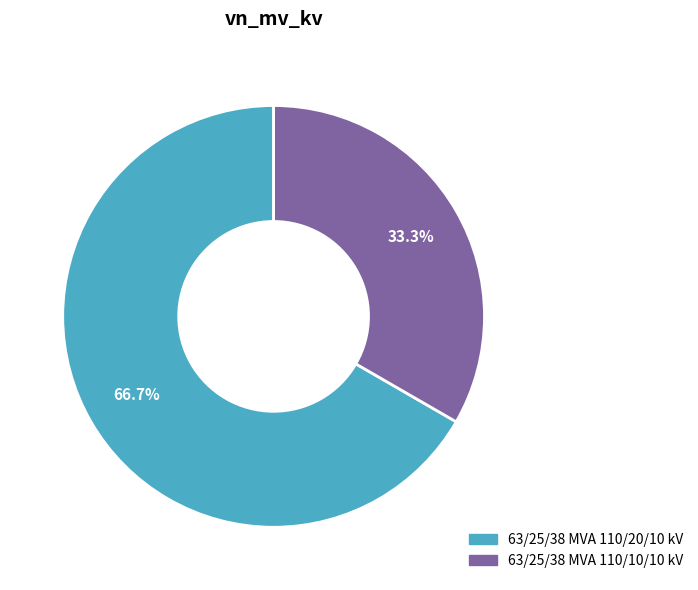

Which category has the smallest portion of the pie?

63/25/38 MVA 110/10/10 kV